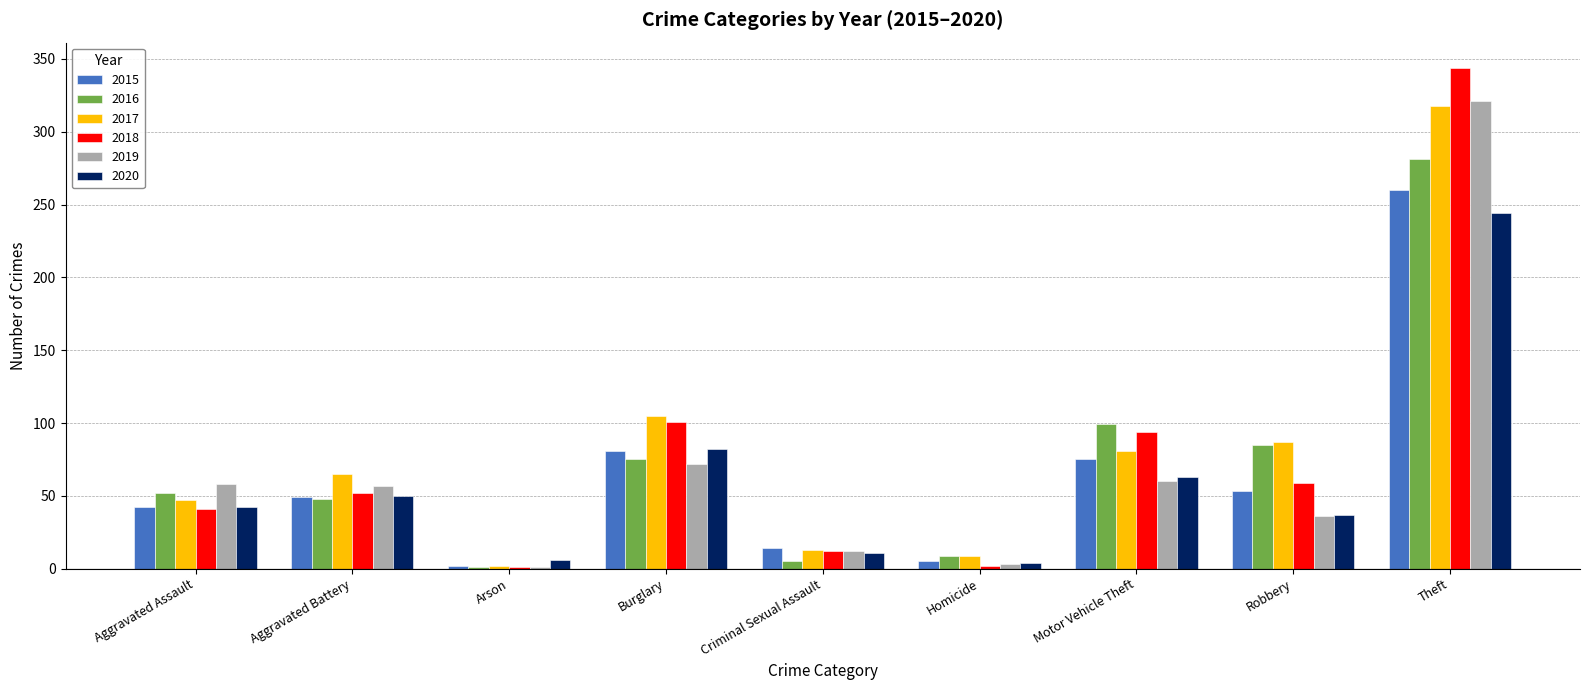

Which series changed the most between Aggravated Battery and Burglary?

2018